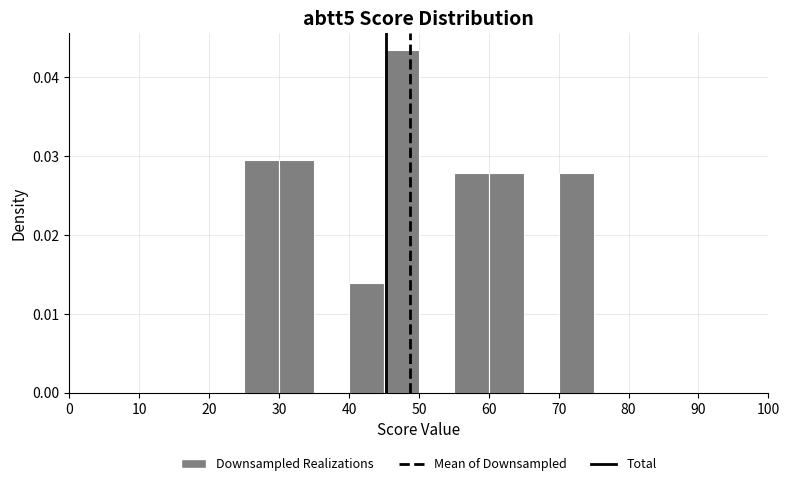

Reading left to right, list every bar in this chart as the range it spans on the x-axis followed by its height. The values are not printed on the chart, so give them approximately, as read against the axis.

0 to 5: 0
5 to 10: 0
10 to 15: 0
15 to 20: 0
20 to 25: 0
25 to 30: 0.029
30 to 35: 0.029
35 to 40: 0
40 to 45: 0.014
45 to 50: 0.043
50 to 55: 0
55 to 60: 0.028
60 to 65: 0.028
65 to 70: 0
70 to 75: 0.028
75 to 80: 0
80 to 85: 0
85 to 90: 0
90 to 95: 0
95 to 100: 0